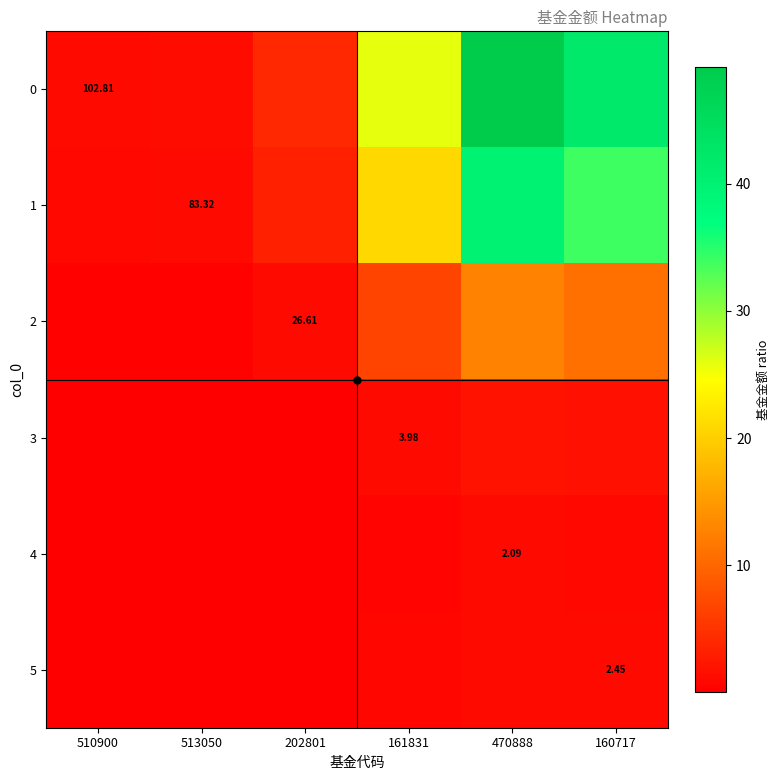

Which label corresponds to the smallest value in the chart?

510900